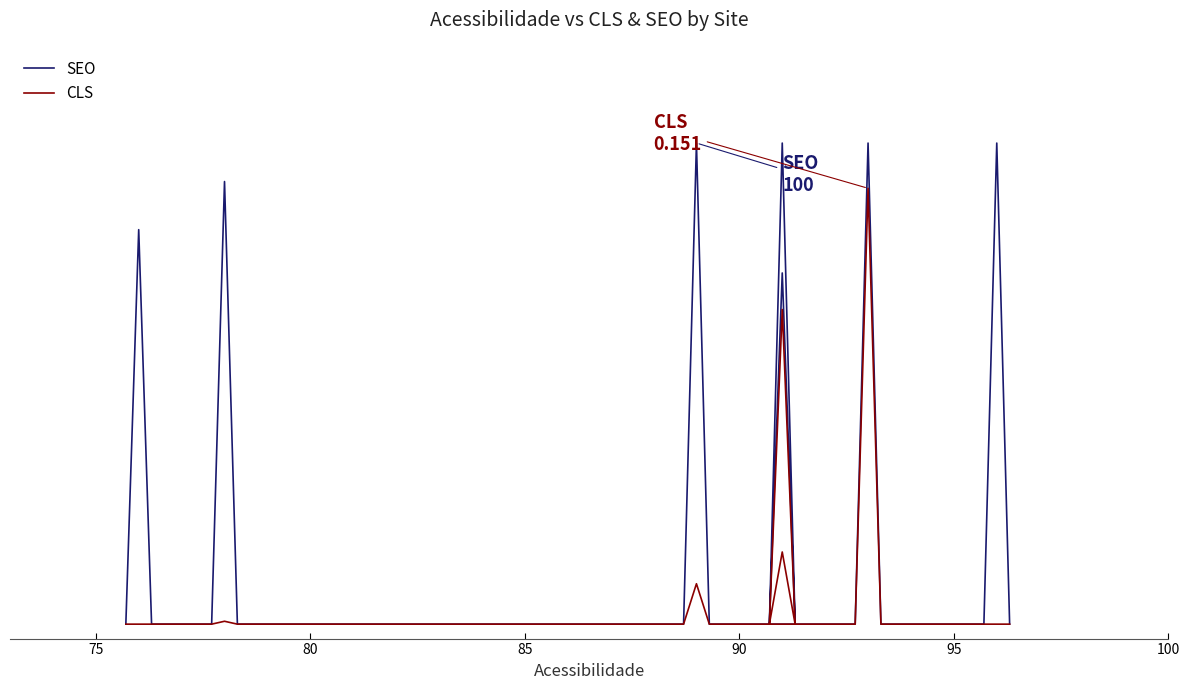

Which series has the largest total across all categories?

SEO